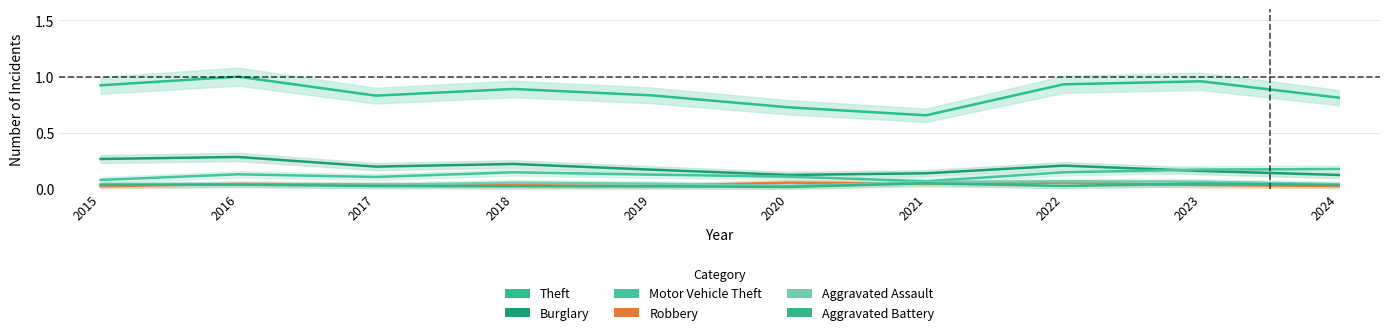

Which series has the widest spread of values?

Theft